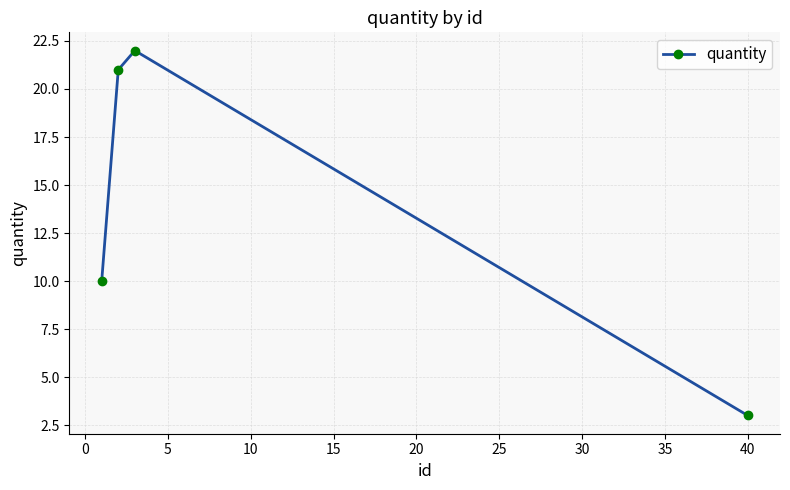

What is the smallest value displayed?

3